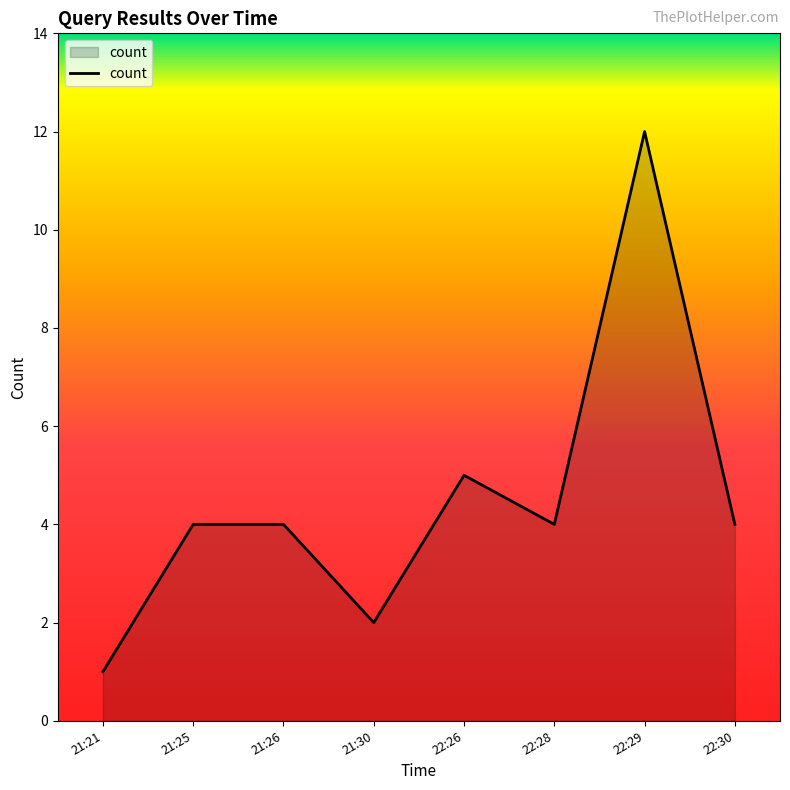

What is the minimum value shown in the chart?

1